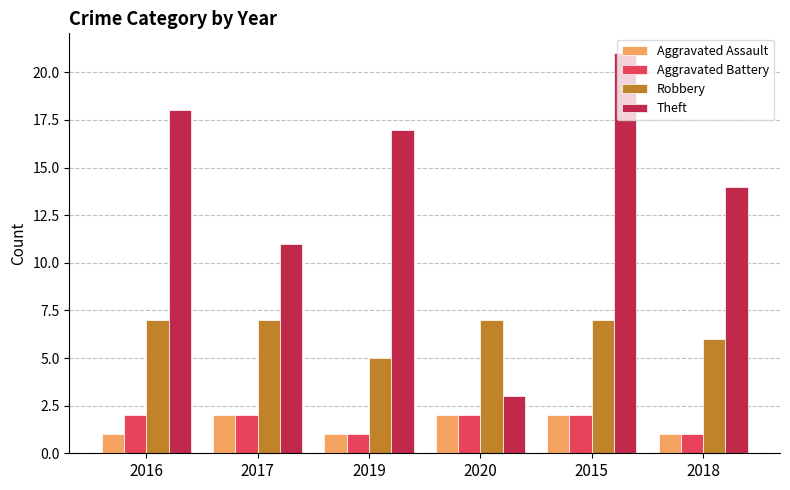

What is the sum of all Robbery values?

39